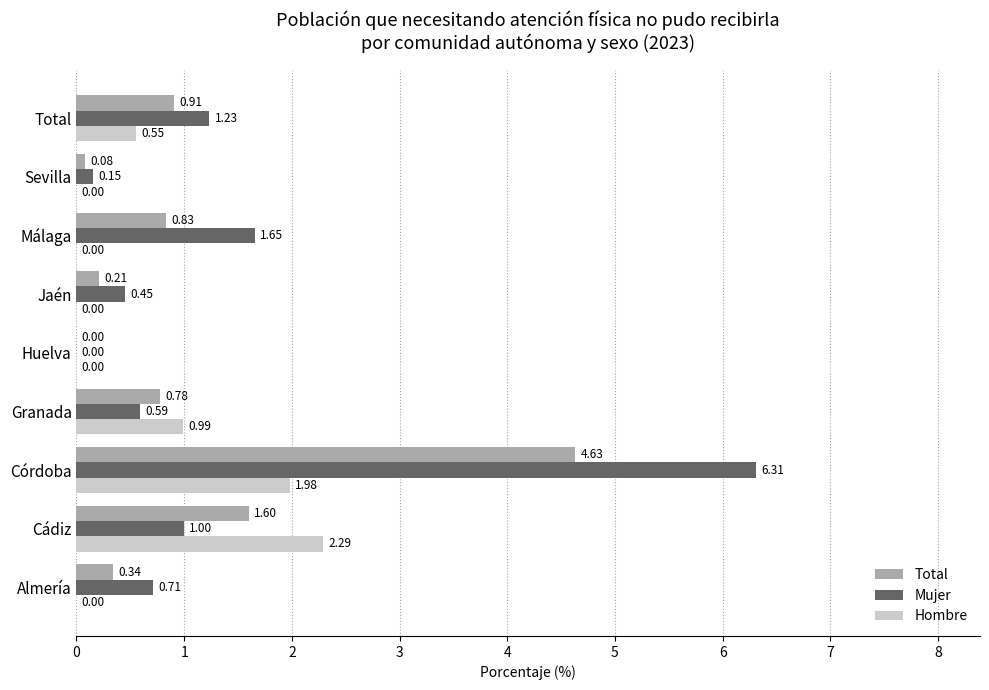

Is the value of Total at Huelva greater than the value of Mujer at Córdoba?

No